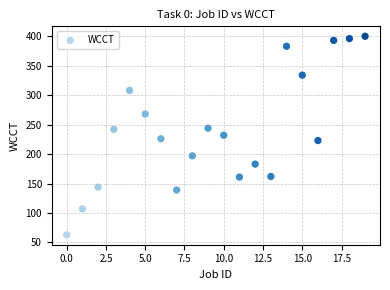

What is the range of Y values (max minus min)?

337